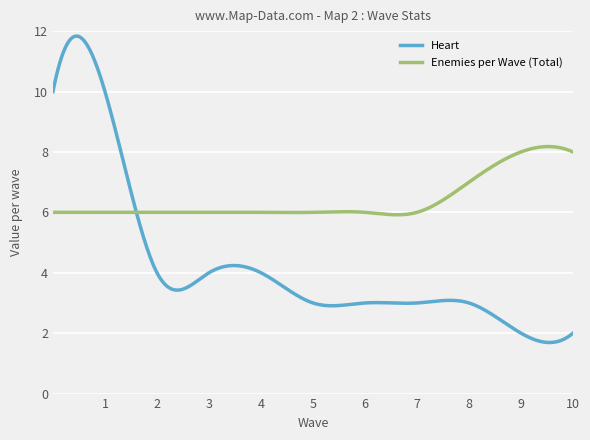

Rank the series by their maximum value, from lowest to highest.

Enemies per Wave (Total), Heart